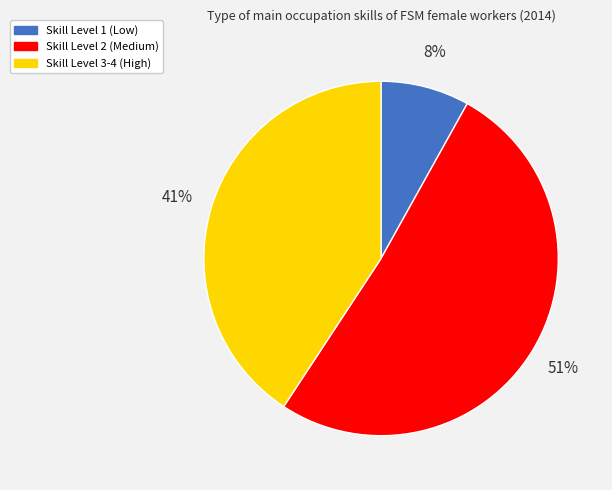

Which slice is the smallest?

Skill Level 1 (Low)